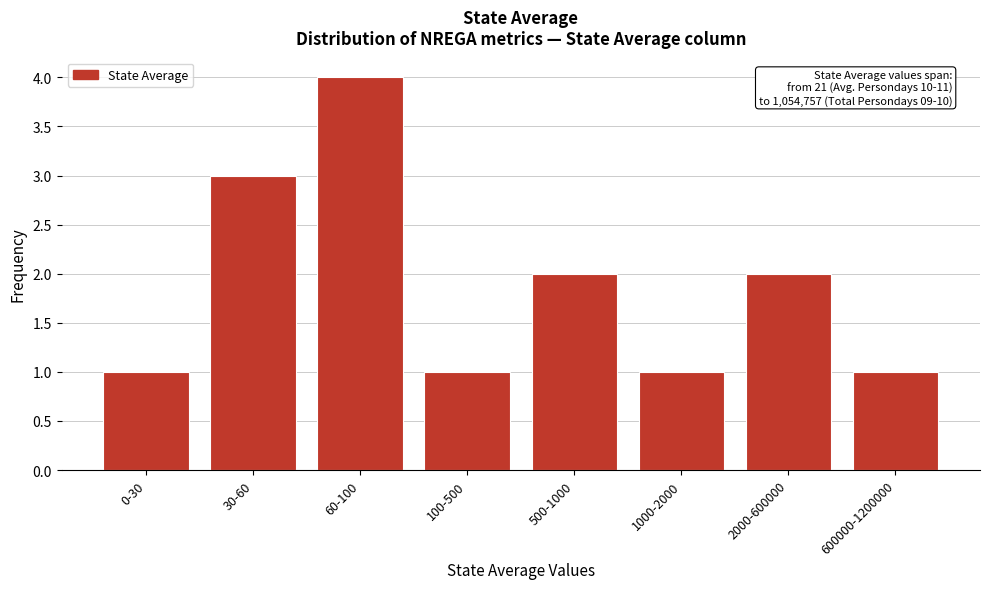

Reading left to right, what are all the values shown in this chart?

1	3	4	1	2	1	2	1